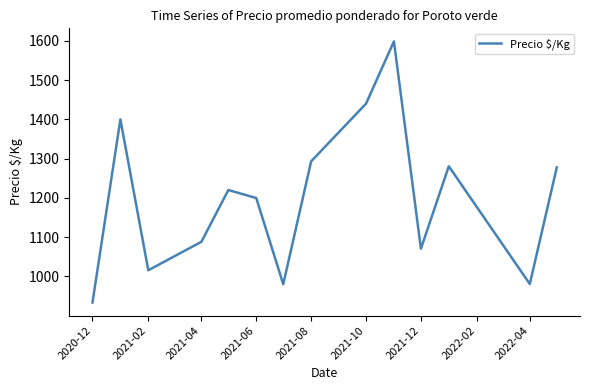

What is the greatest value displayed?

1598.7